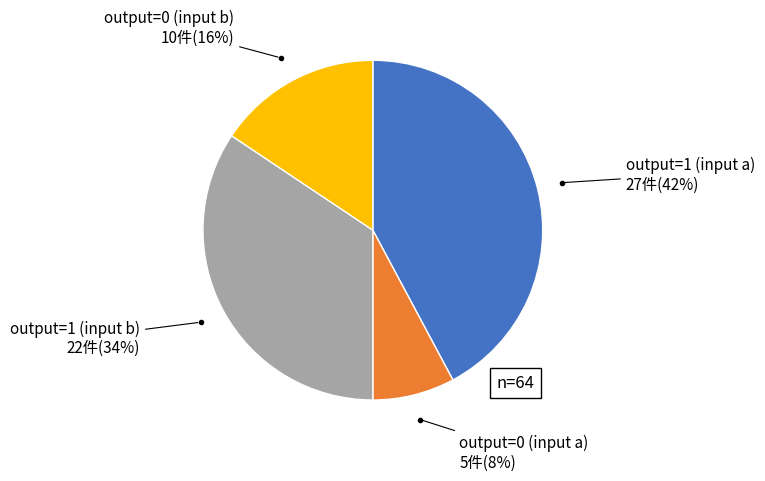

How many segments does this pie chart have?

4